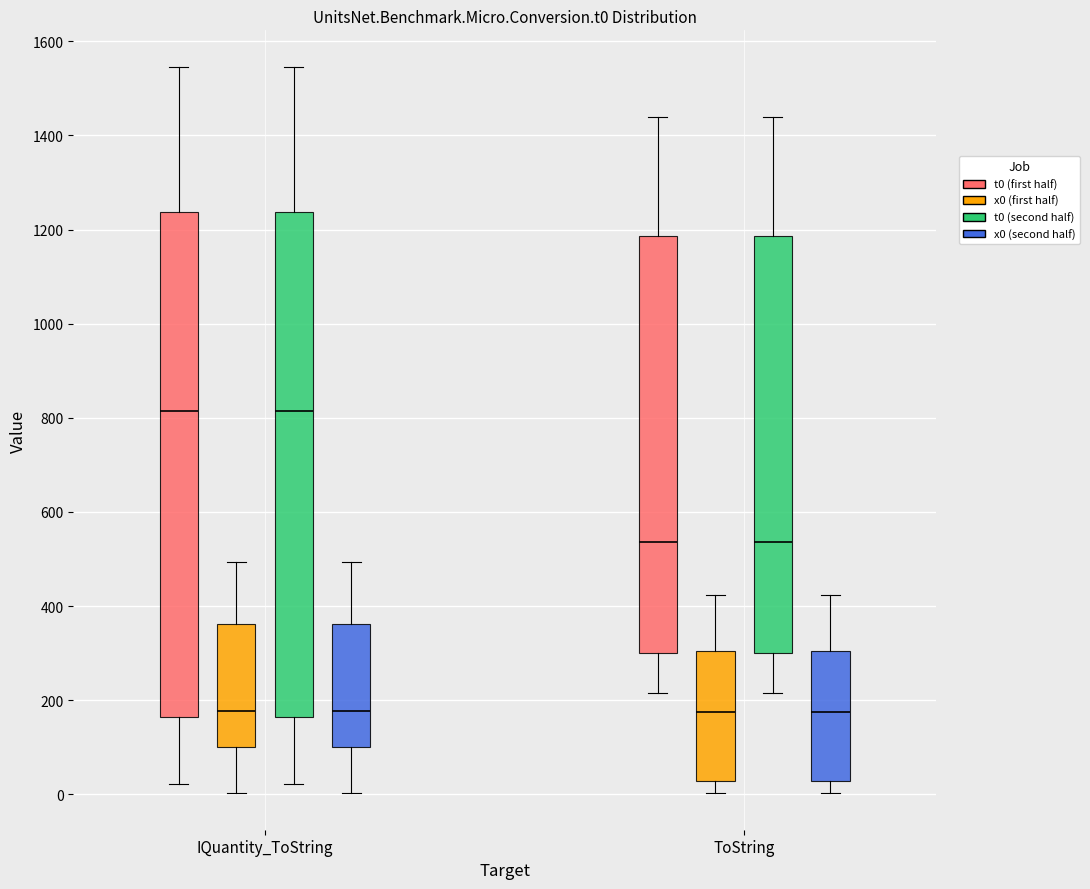

Reading left to right, transcribe this box plot: for each box, give where its median line is, the range the box spans, and where its two whiskers end, as read against the y-axis. The values are not printed on the chart, so give them approximately, as read against the axis.

IQuantity_ToString (t0 (first half)): median 820, box 160 to 1240, whiskers 20 to 1540
IQuantity_ToString (x0 (first half)): median 180, box 100 to 360, whiskers 0 to 500
IQuantity_ToString (t0 (second half)): median 820, box 160 to 1240, whiskers 20 to 1540
IQuantity_ToString (x0 (second half)): median 180, box 100 to 360, whiskers 0 to 500
ToString (t0 (first half)): median 540, box 300 to 1180, whiskers 220 to 1440
ToString (x0 (first half)): median 180, box 20 to 300, whiskers 0 to 420
ToString (t0 (second half)): median 540, box 300 to 1180, whiskers 220 to 1440
ToString (x0 (second half)): median 180, box 20 to 300, whiskers 0 to 420